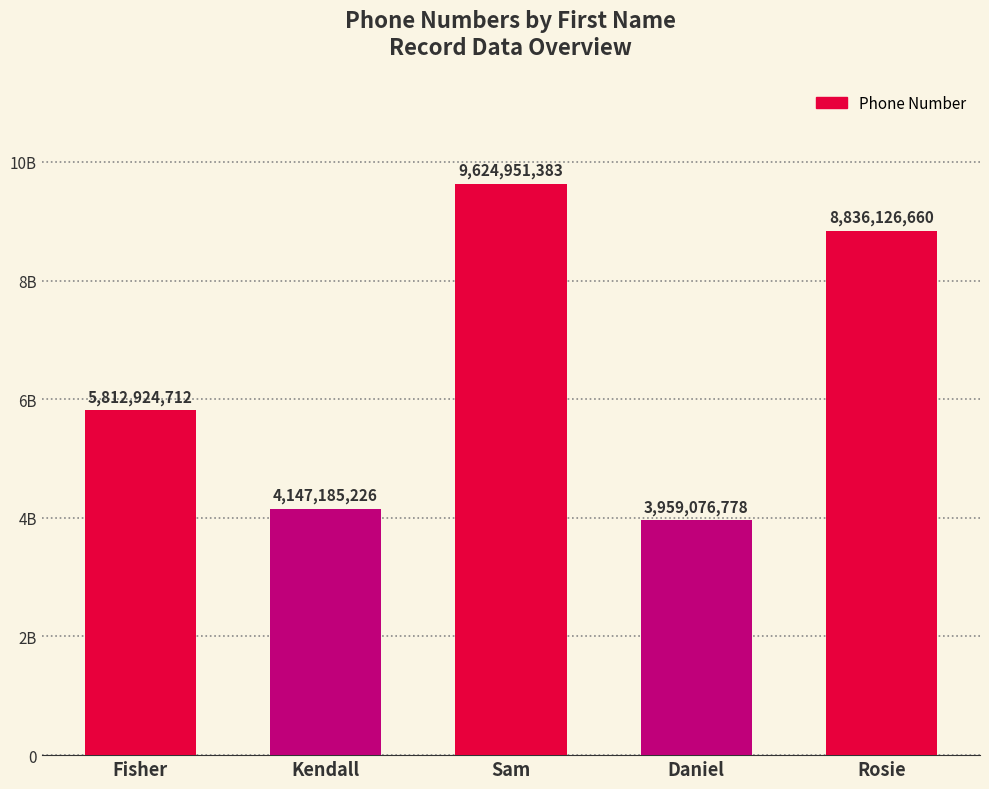

What is the difference between the maximum and minimum values?

5665874605